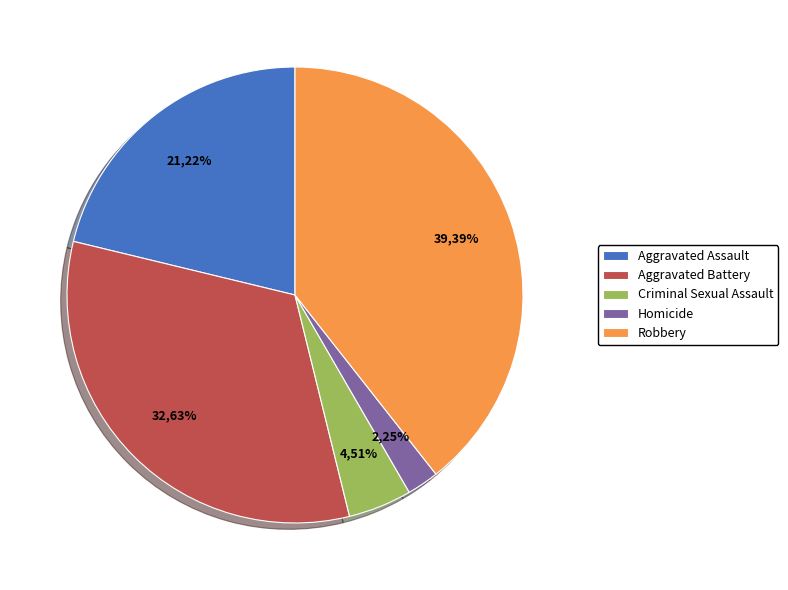

The Homicide slice represents 2% of the pie. True or false?

True